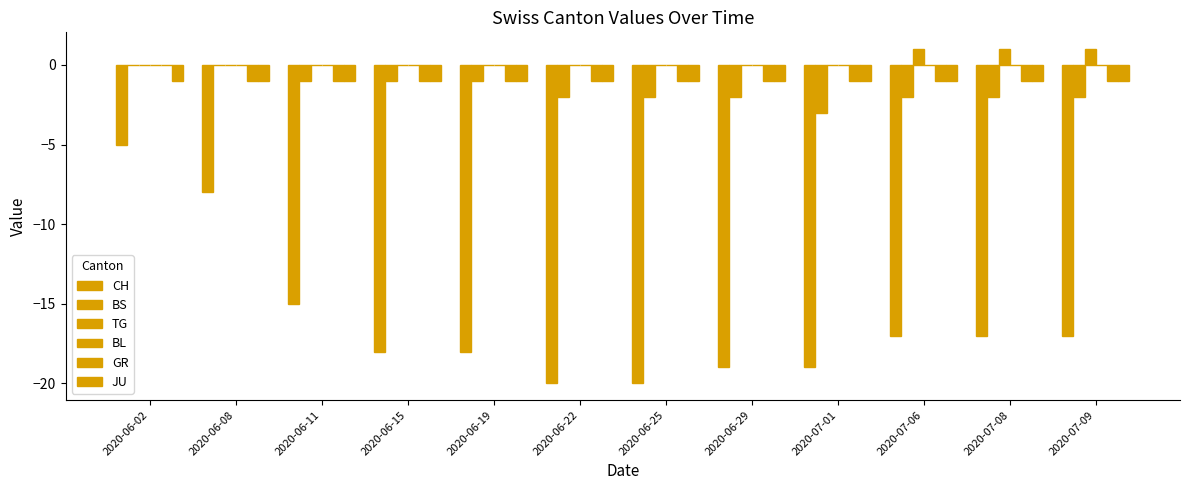

What position from the left is 2020-06-25?

7